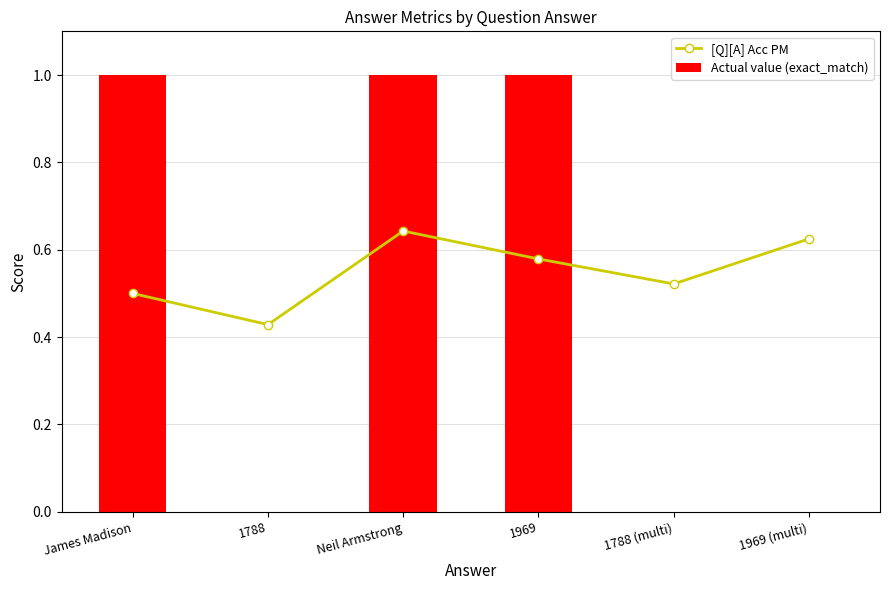

Which series changed the most between James Madison and 1788?

Actual value (exact_match)